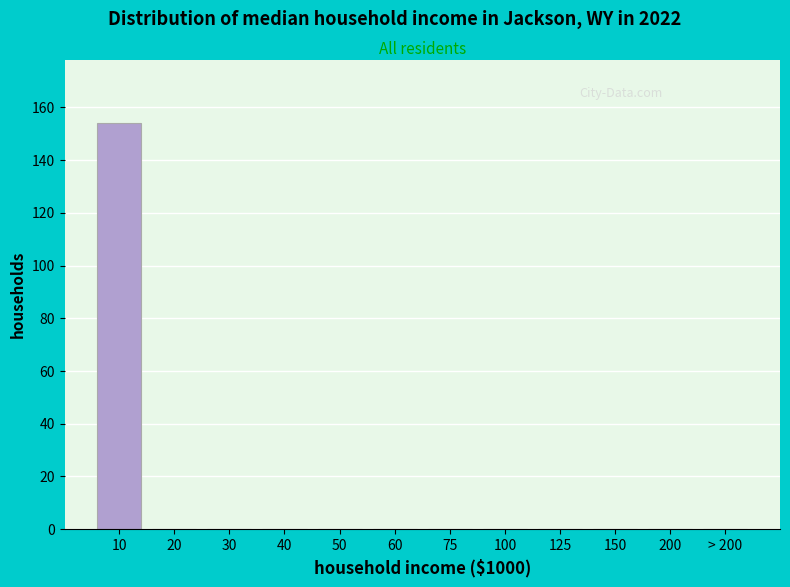

Reading left to right, list all the values displayed in this chart.

10=154	20=0	30=0	40=0	50=0	60=0	75=0	100=0	125=0	150=0	200=0	> 200=0